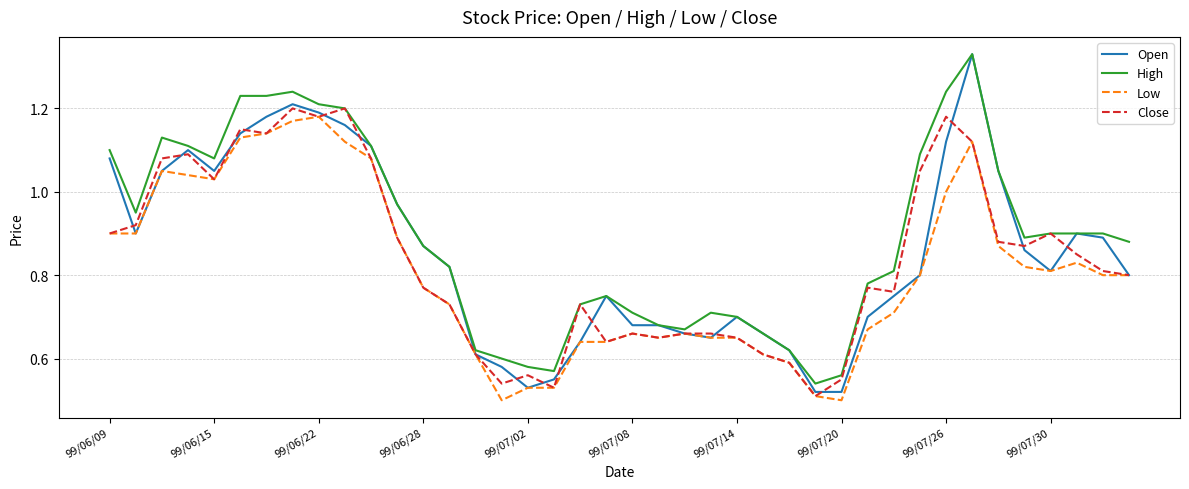

Which series has the largest total across all categories?

High